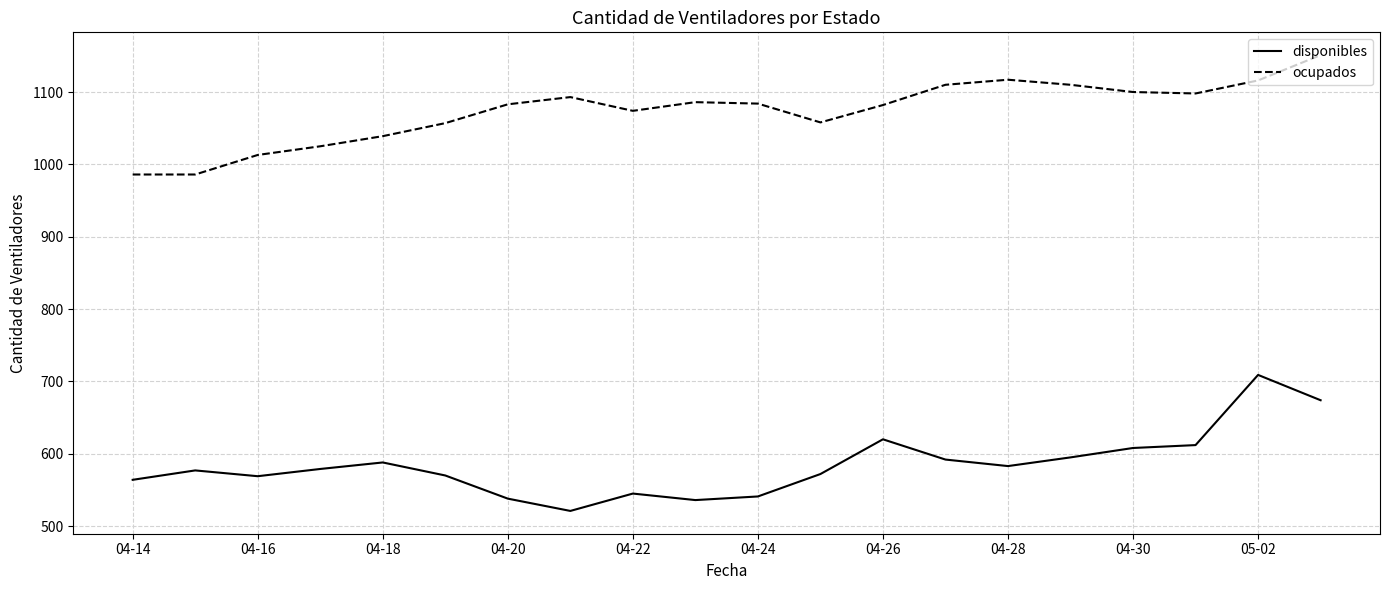

True or false: disponibles and ocupados cross at least once.

False